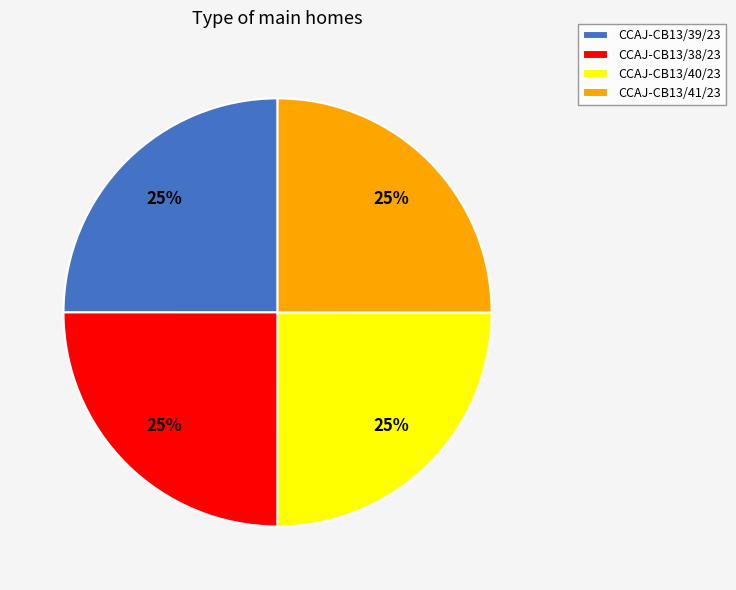

To the nearest percent, what portion does CCAJ-CB13/41/23 represent?

25%